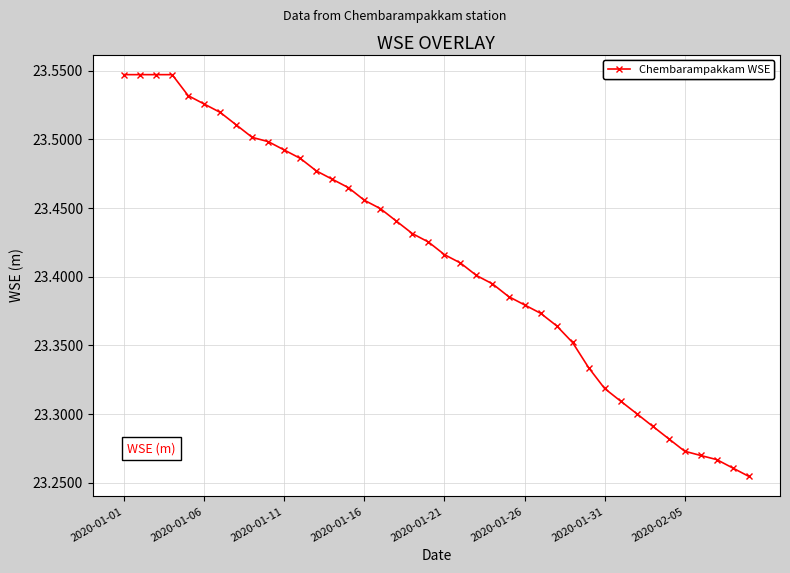

What is the difference between the maximum and minimum values?

0.3